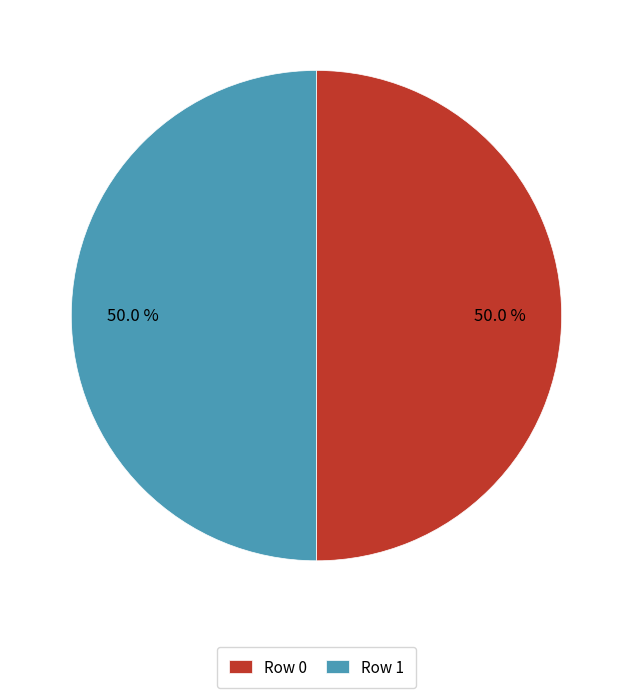

To the nearest percent, what is the combined percentage of Row 1 and Row 0?

100%